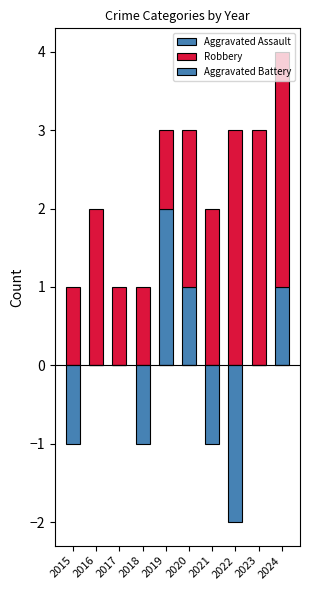

The value of Aggravated Battery at 2018 is -1. True or false?

True